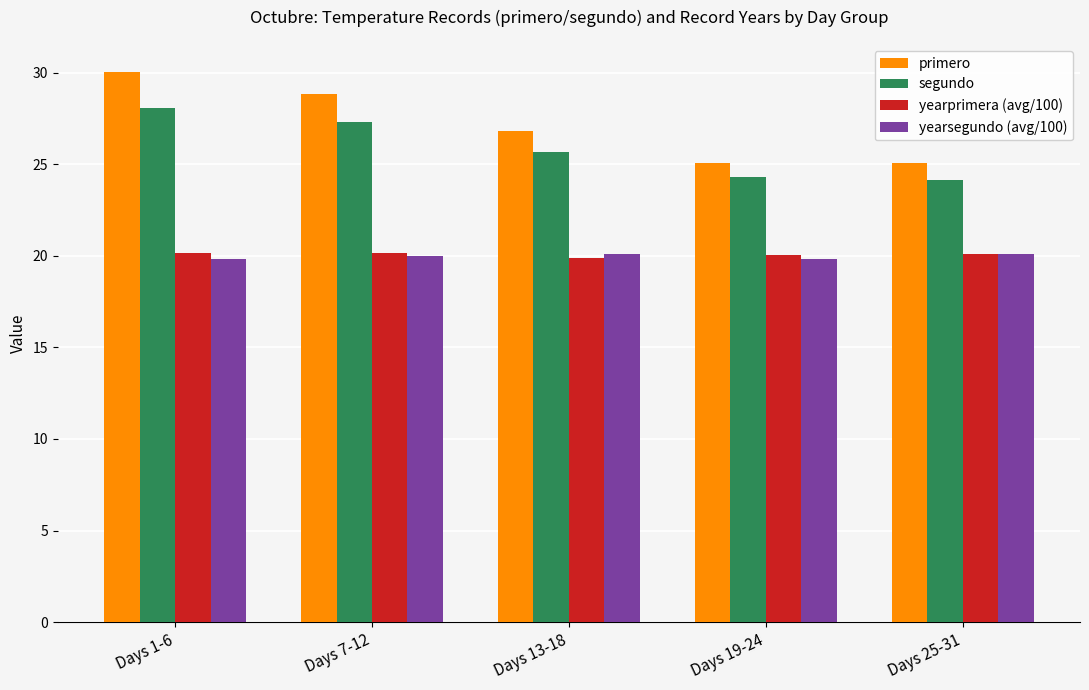

Does the chart contain stacked bars?

No